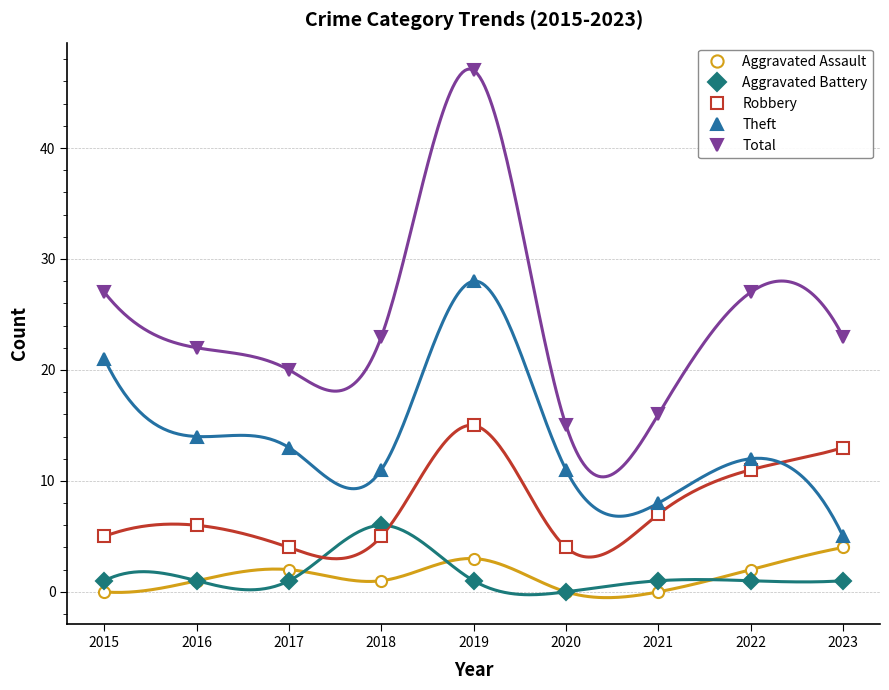

Between 2018 and 2022, which series saw the biggest shift?

Robbery